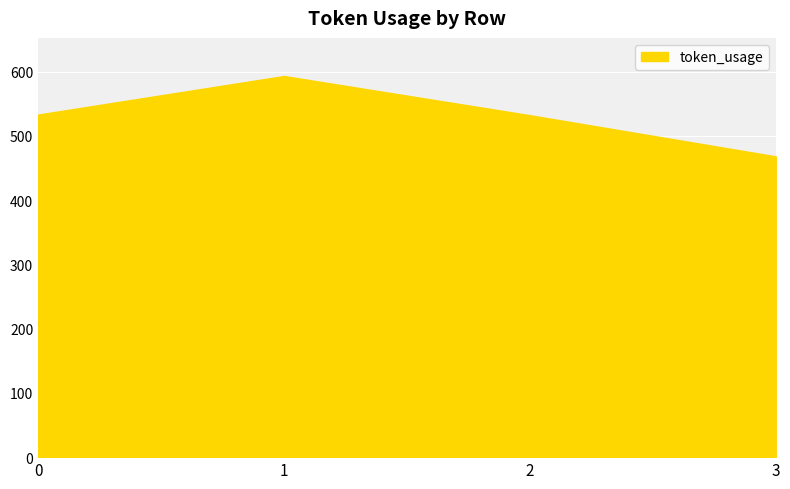

True or false: the data shows 533 at 0.

True